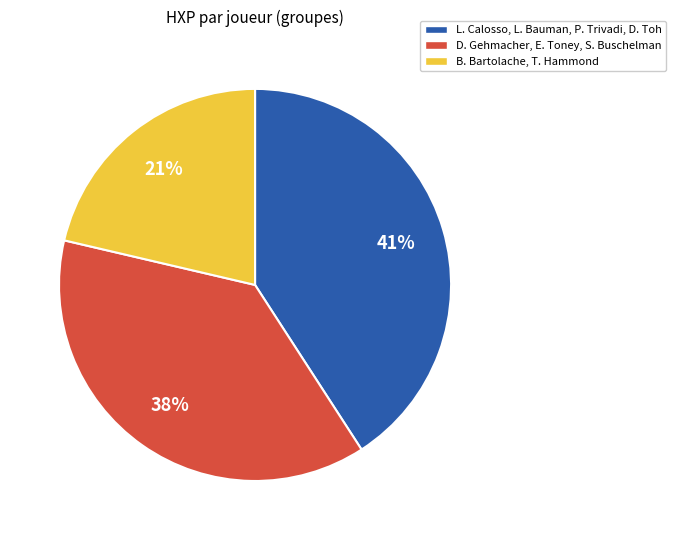

Between B. Bartolache, T. Hammond and D. Gehmacher, E. Toney, S. Buschelman, which is larger?

D. Gehmacher, E. Toney, S. Buschelman